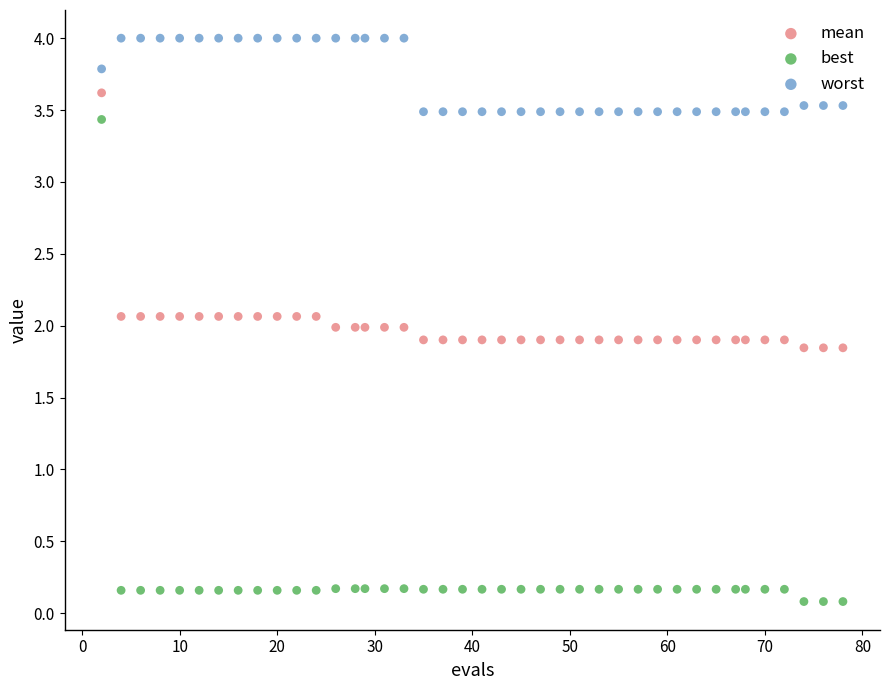

In the worst series, what Y value is closest to 3?

3.5